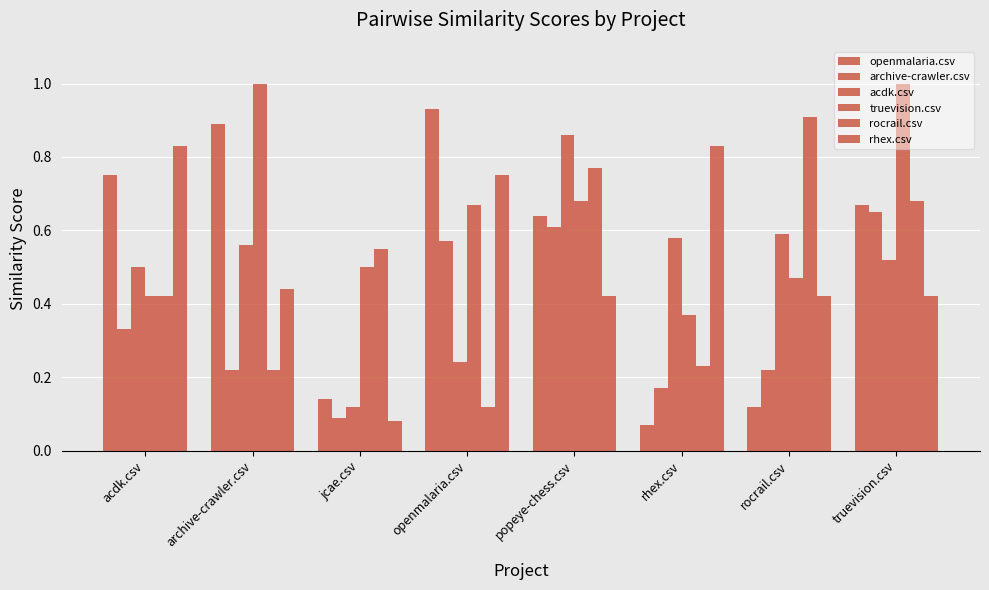

The acdk.csv series shows 0.1 at openmalaria.csv. True or false?

False